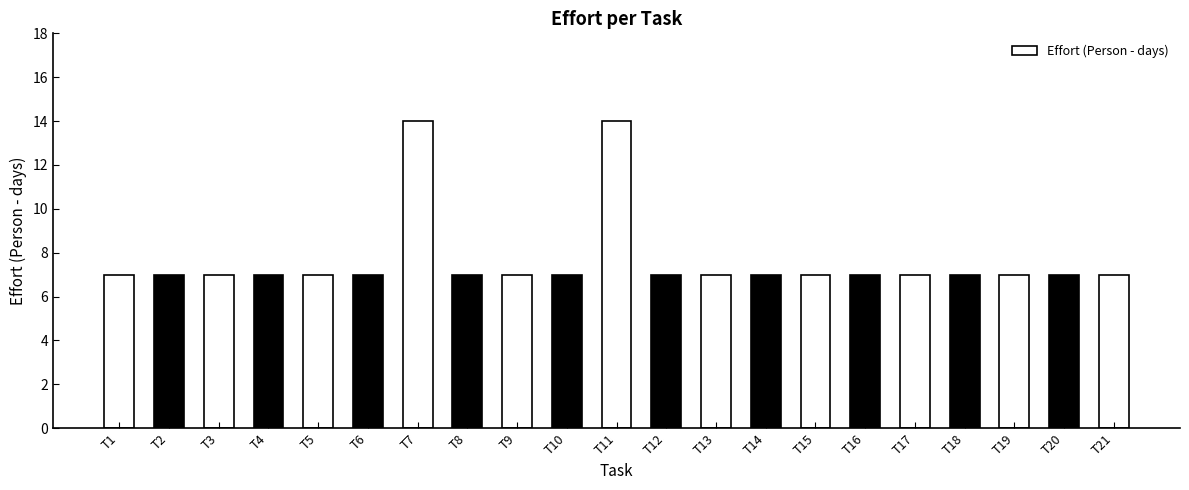

Reading right to left, what are all the values shown in this chart?

T21=7	T20=7	T19=7	T18=7	T17=7	T16=7	T15=7	T14=7	T13=7	T12=7	T11=14	T10=7	T9=7	T8=7	T7=14	T6=7	T5=7	T4=7	T3=7	T2=7	T1=7